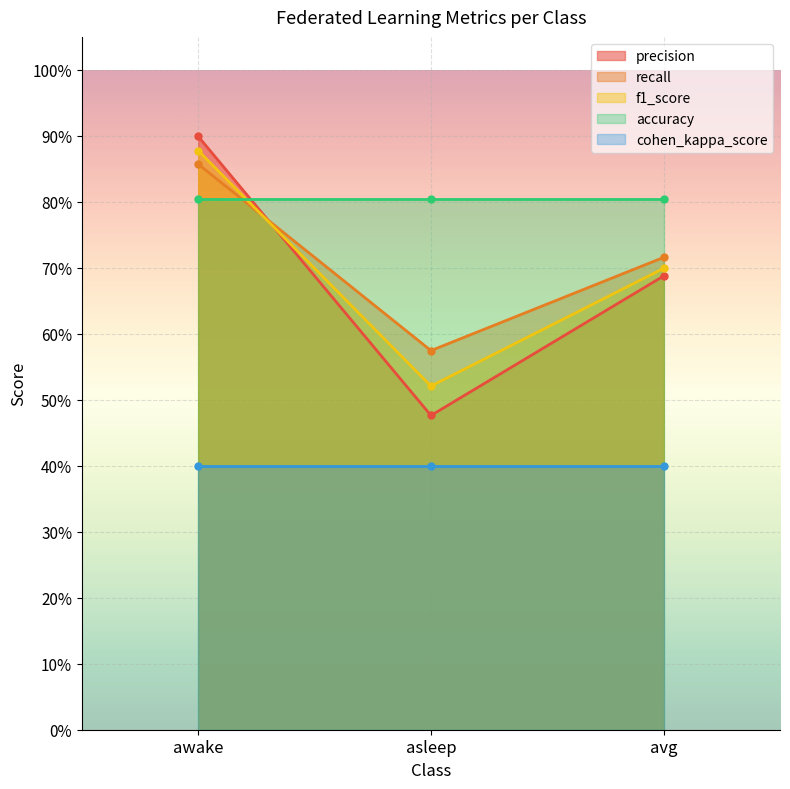

The precision series shows 0.7 at avg. True or false?

True